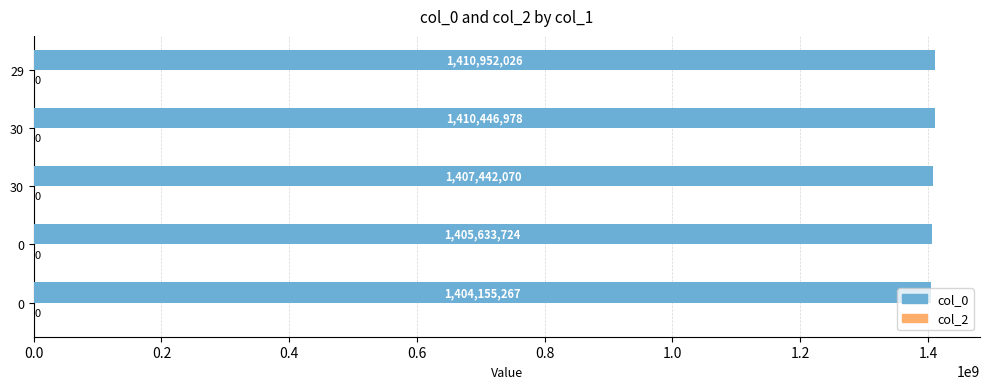

What is the minimum value shown in the chart?

1404155267